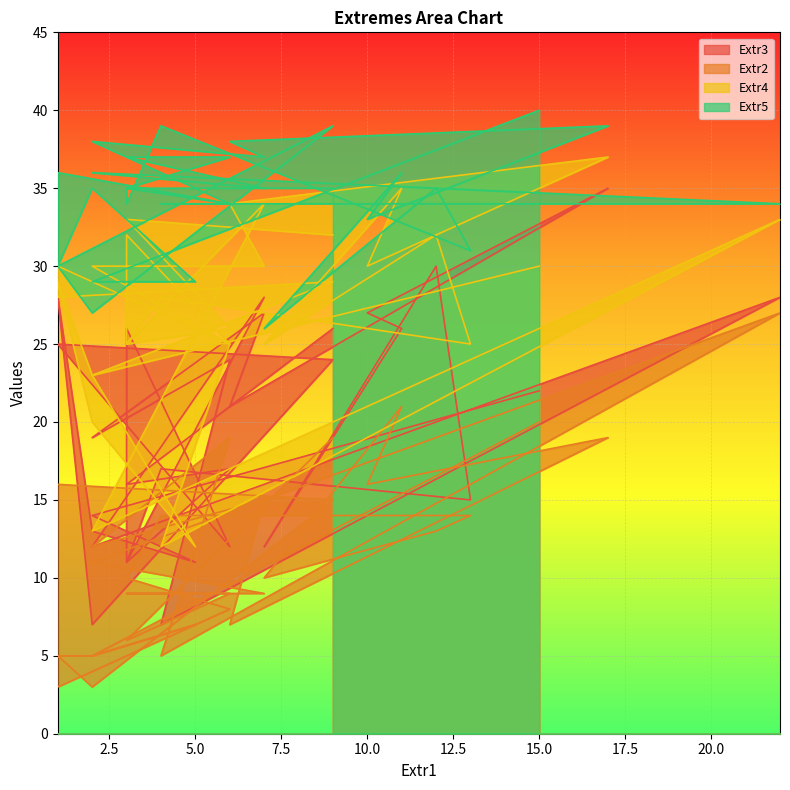

Which category has the lowest value in the Extr4 series?

5